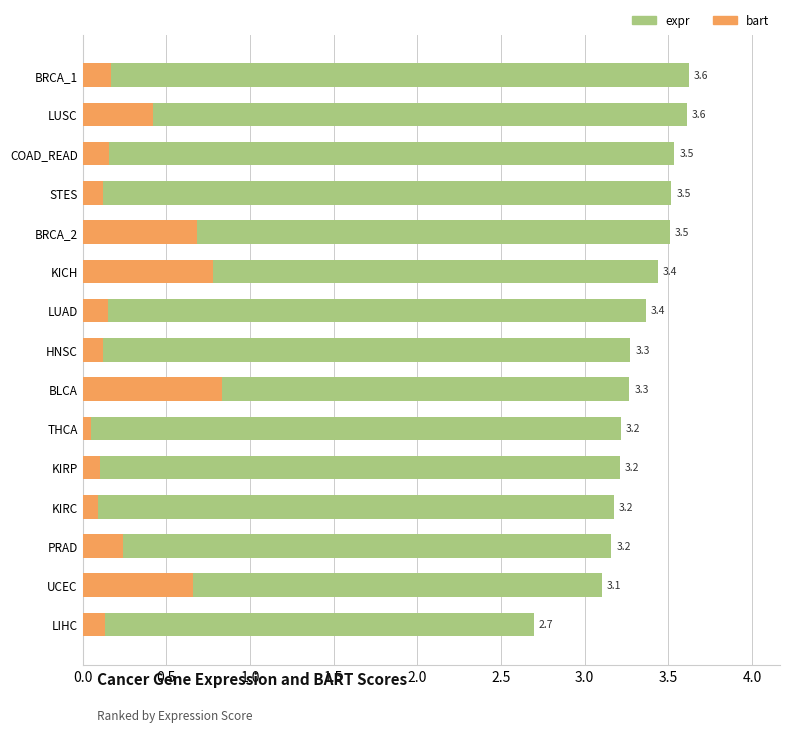

What is the minimum value shown in the chart?

0.1